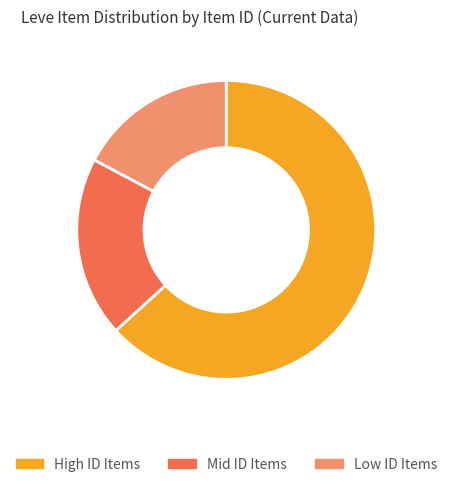

Rank the categories by value from highest to lowest.

High ID Items, Mid ID Items, Low ID Items